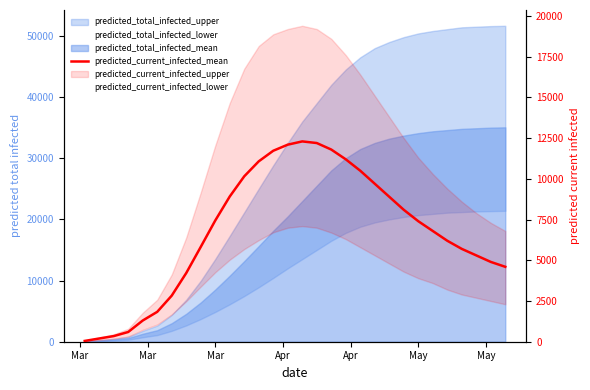

How many data points are above 7400?

14